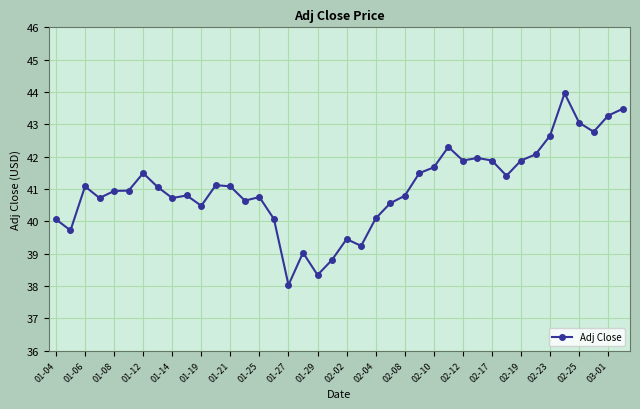

What is the value of the 3rd point from the left?

41.1